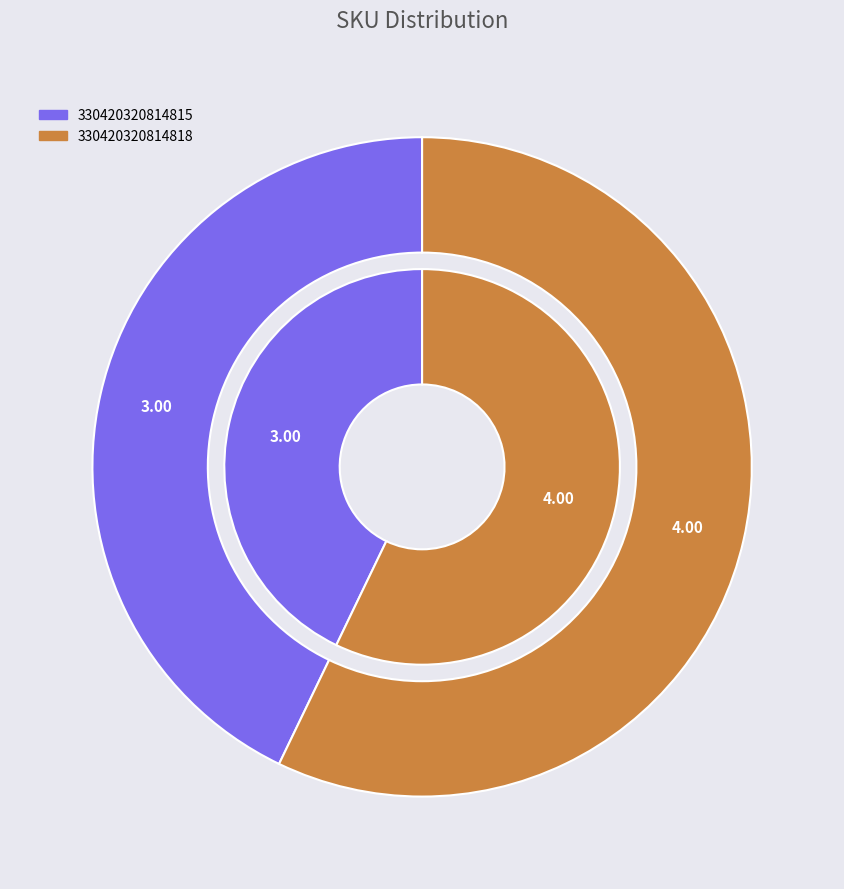

The 330420320814818 slice represents 57% of the pie. True or false?

True